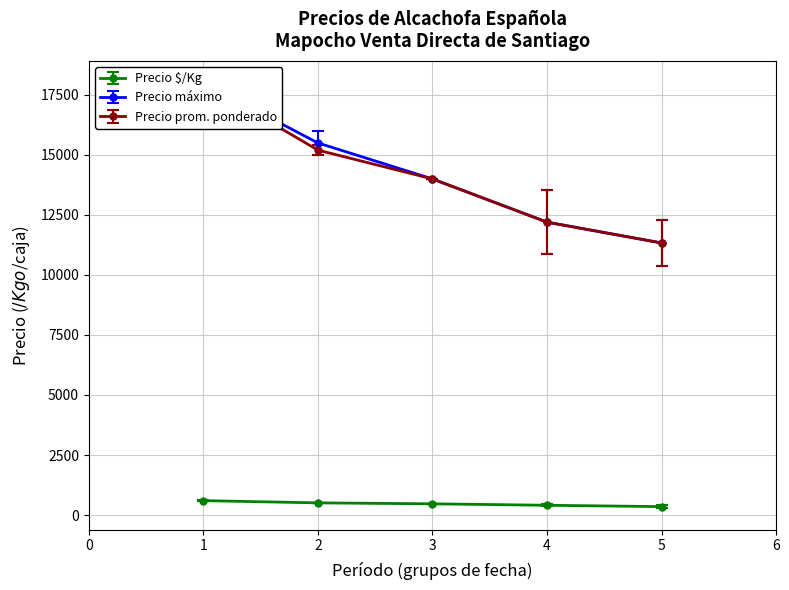

Which series has the widest spread of values?

Precio máximo